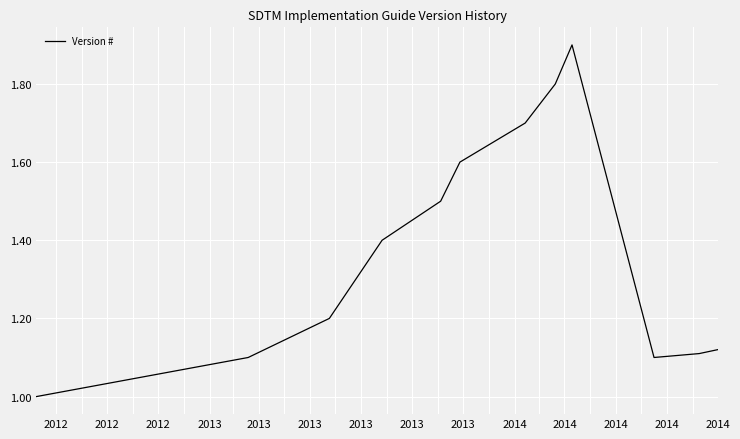

What is the smallest value displayed?

1.0